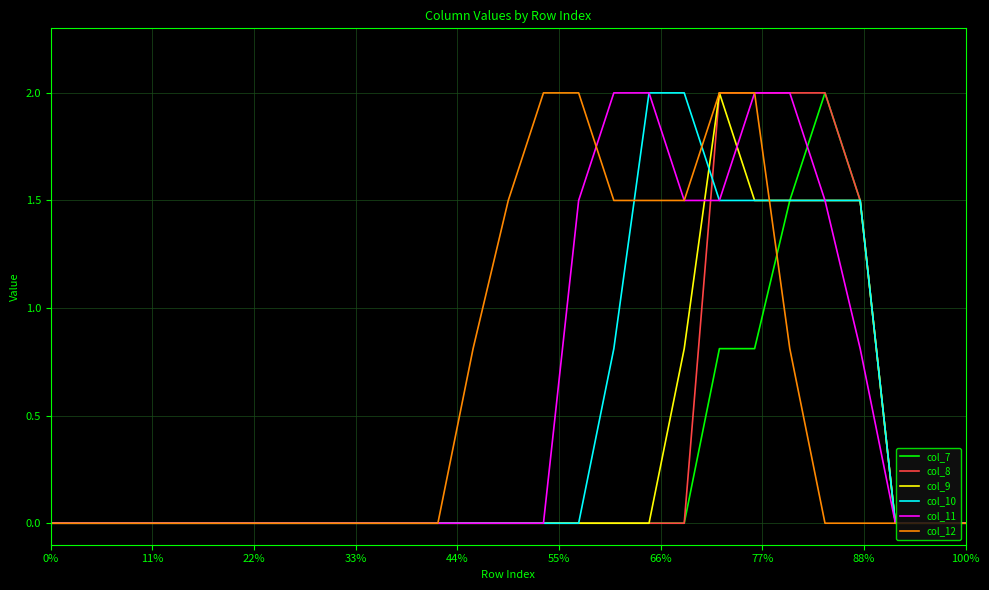

What is the sum of all col_11 values?

14.8